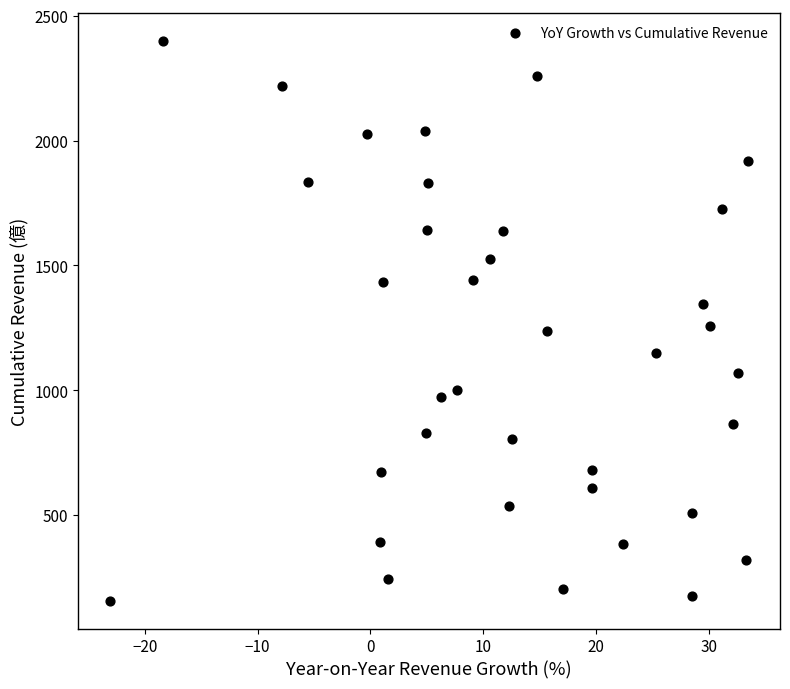

What is the range of X values (max minus min)?

56.6